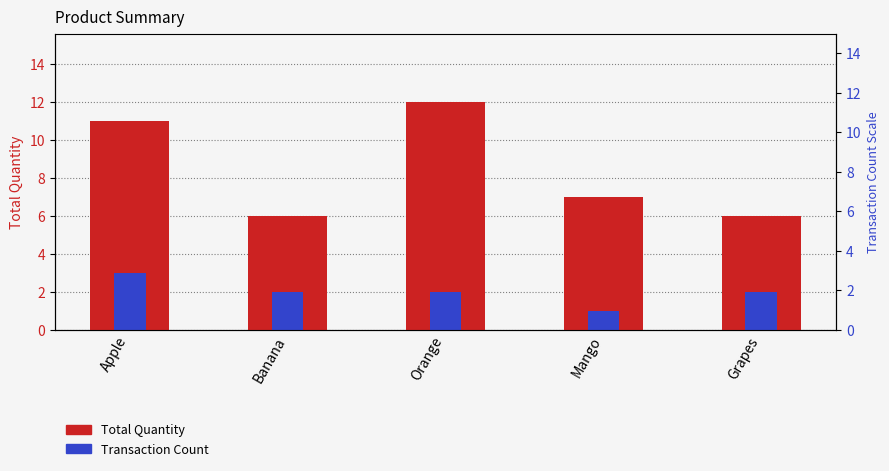

What is the lowest value of the Total Quantity series?

6